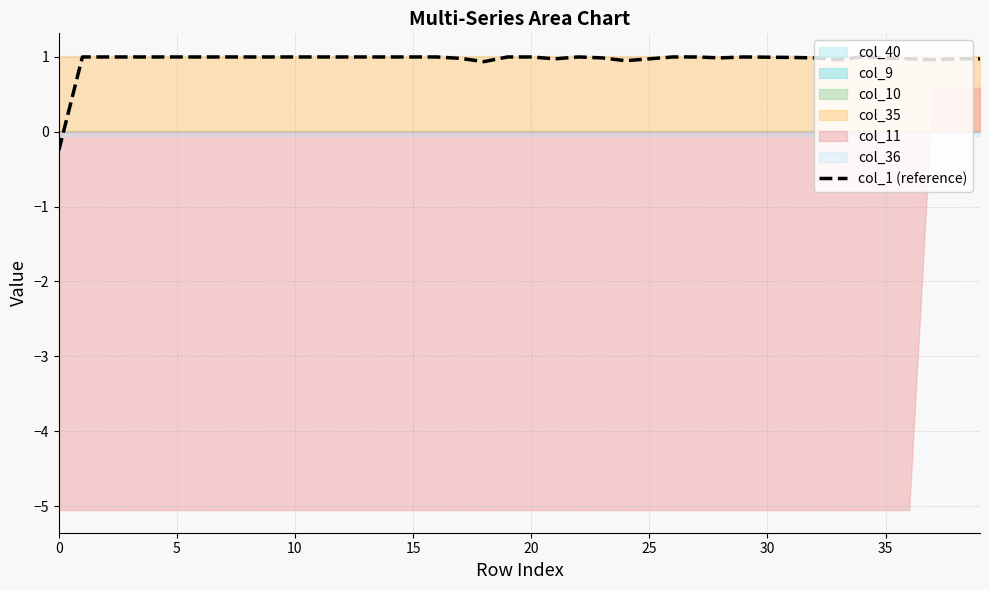

The value of col_1 (reference) at 35 is 1.0. True or false?

True